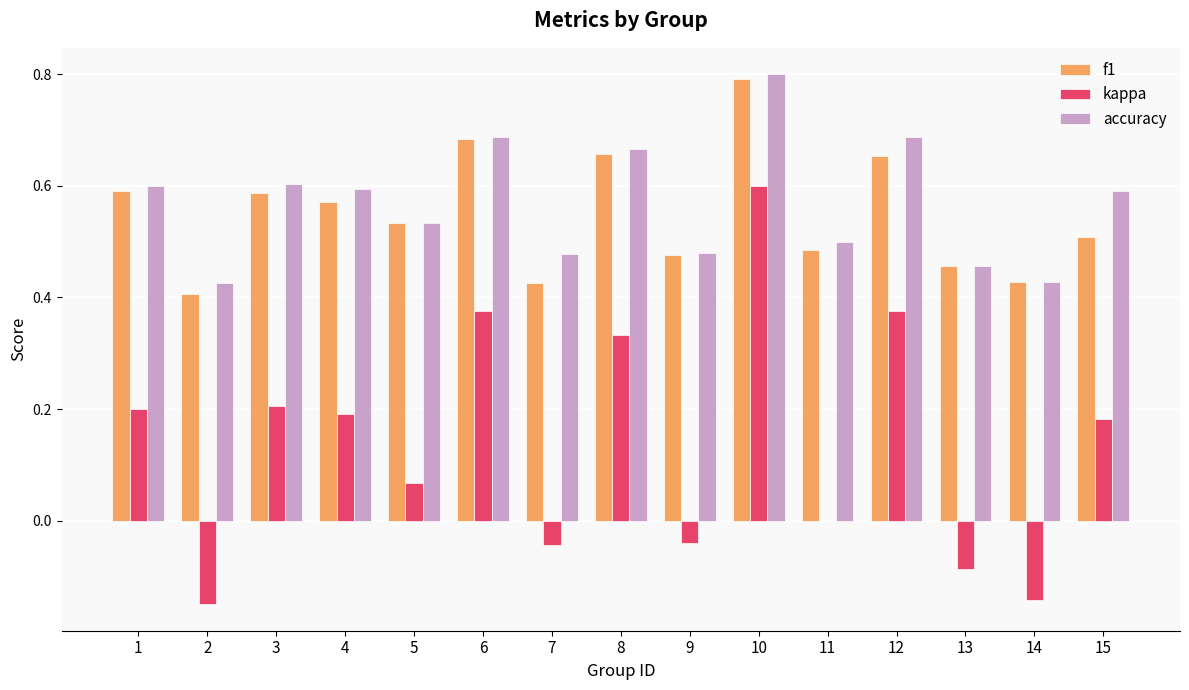

What is the maximum value for f1?

0.8